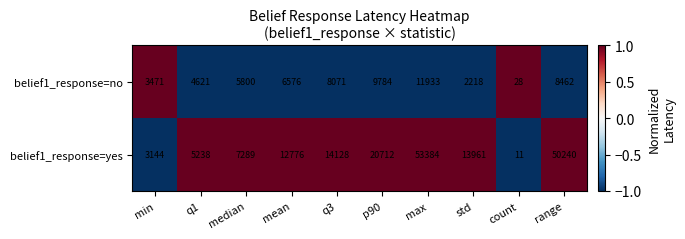

What is the maximum value shown in the chart?

53384